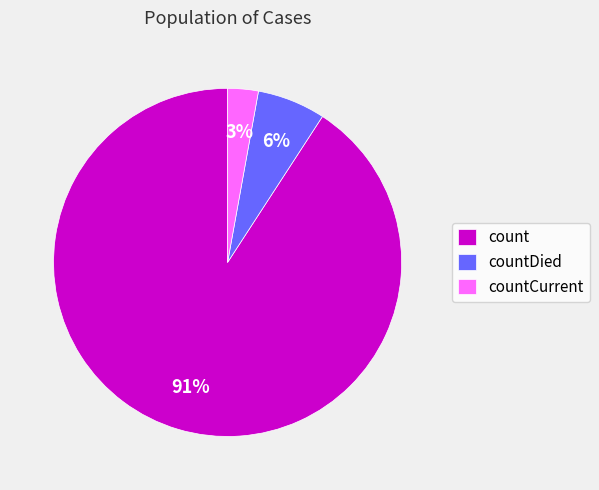

To the nearest percent, what portion does countDied represent?

6%